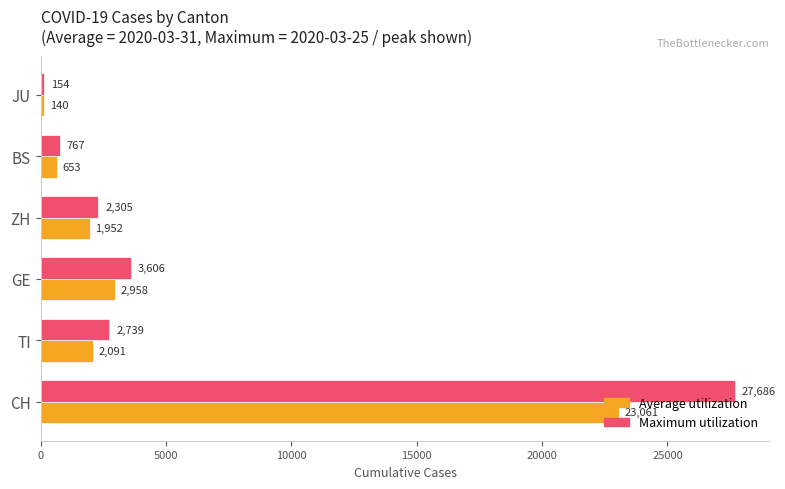

At which label is Maximum utilization closest to 13920?

GE